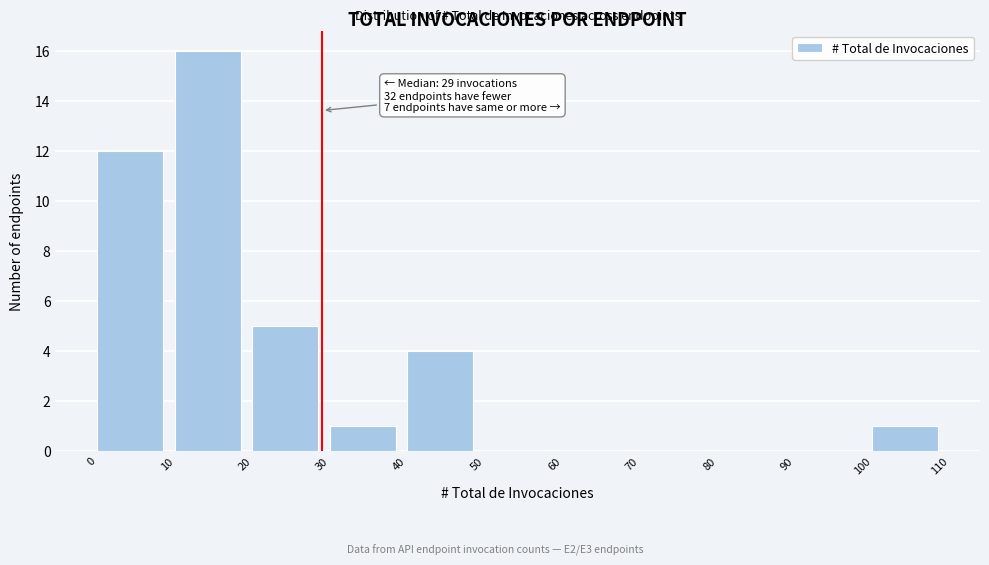

Over which range of the x-axis is the bar tallest?

10 to 20